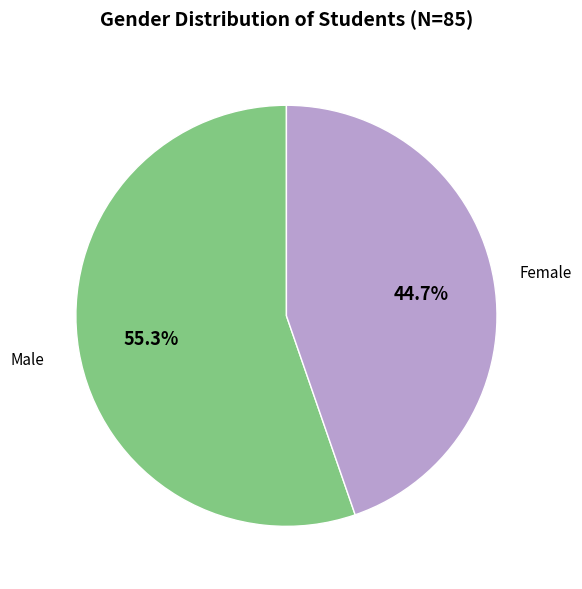

Which slice is the largest?

Male